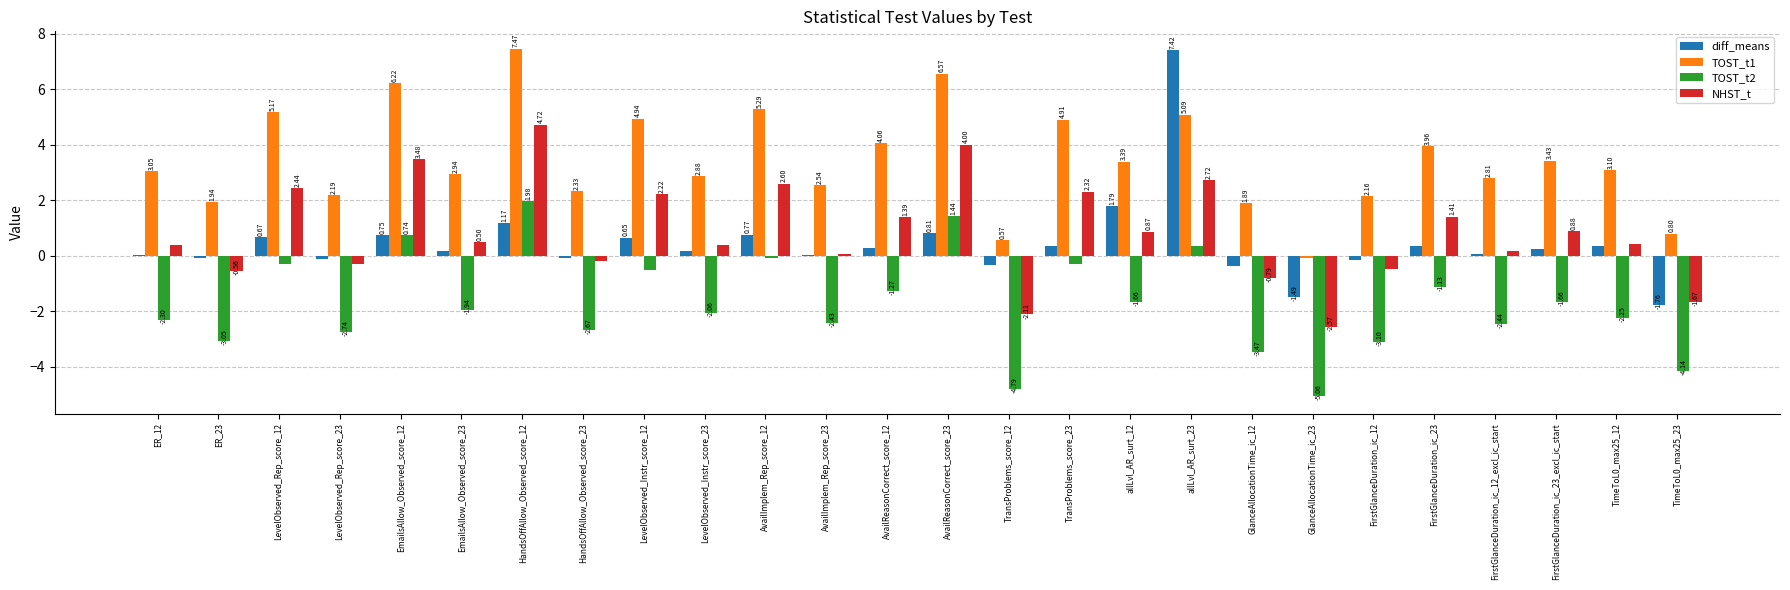

Is the value of diff_means at HandsOffAllow_Observed_score_12 greater than the value of NHST_t at TransProblems_score_12?

Yes